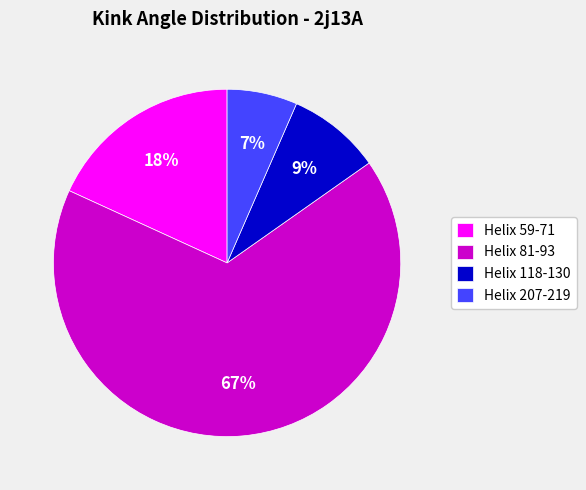

Rank the categories by value from lowest to highest.

Helix 207-219, Helix 118-130, Helix 59-71, Helix 81-93